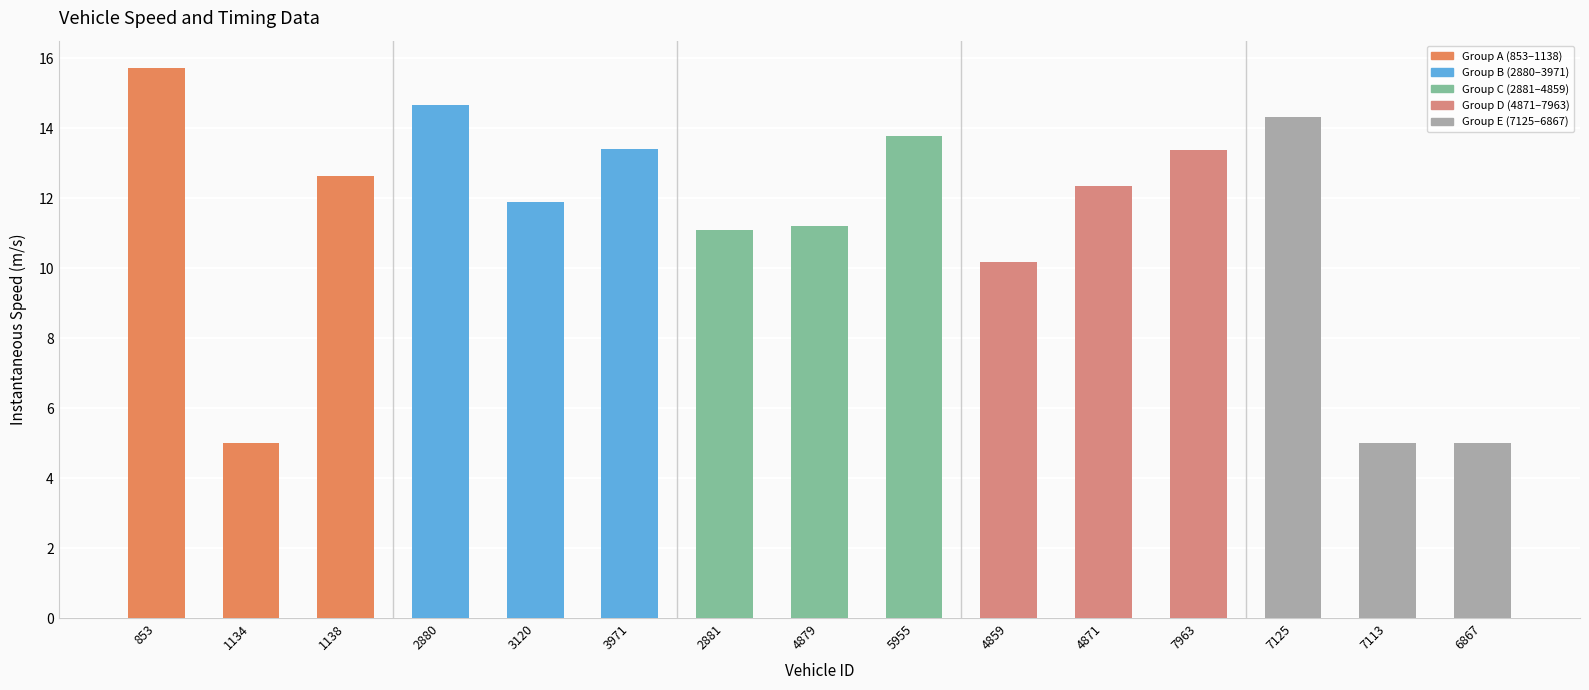

What is the difference between the values at 6867 and 3120?

6.9